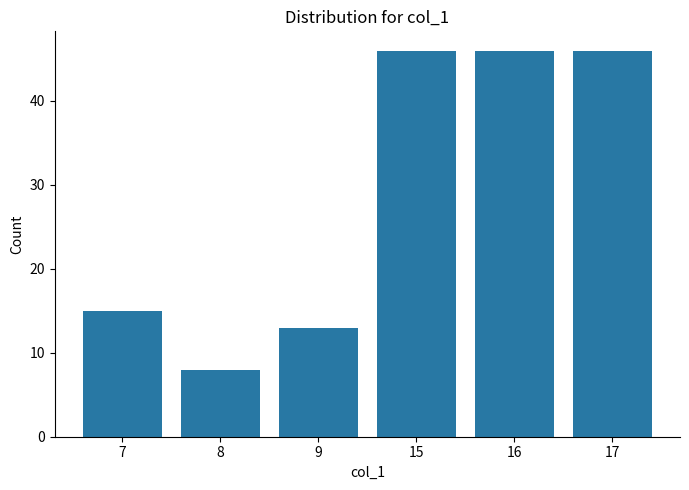

Does the chart contain any negative values?

No